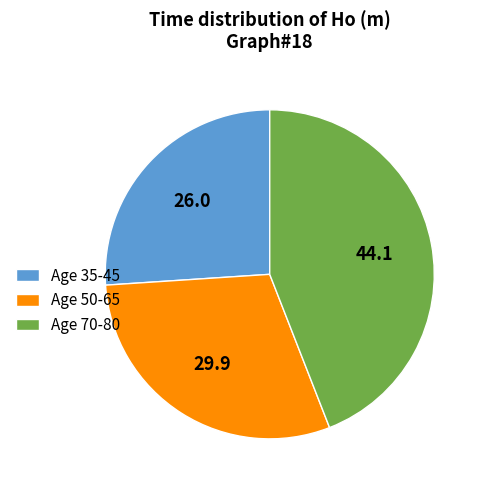

Does Age 70-80 represent more than half of the total?

No